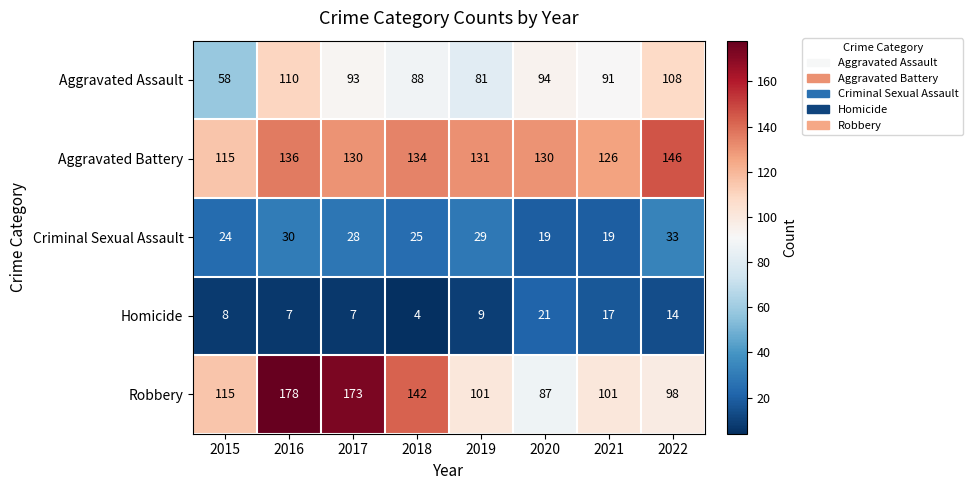

What is the sum of the Homicide values at 2018 and 2016?

11